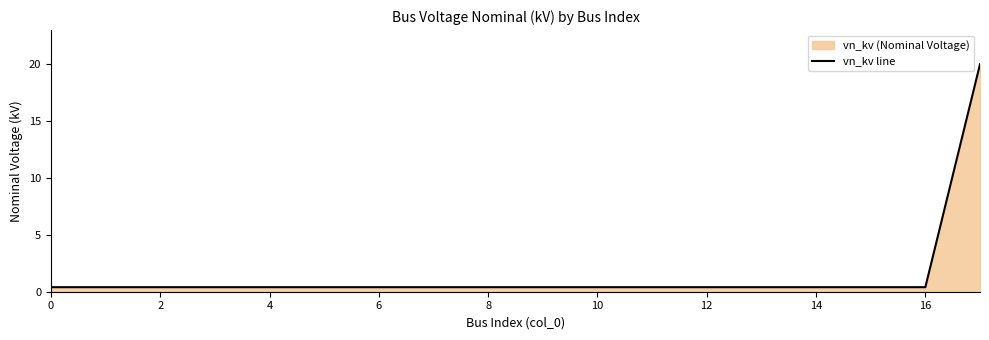

Does the chart have visible grid lines?

No